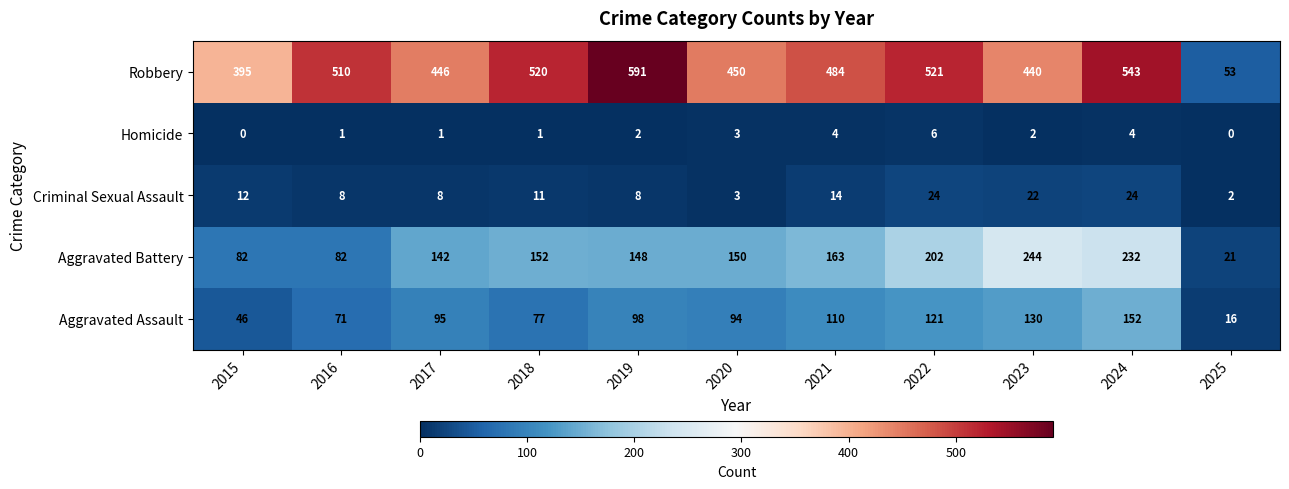

What is the difference between the highest and lowest values at 2018?

519